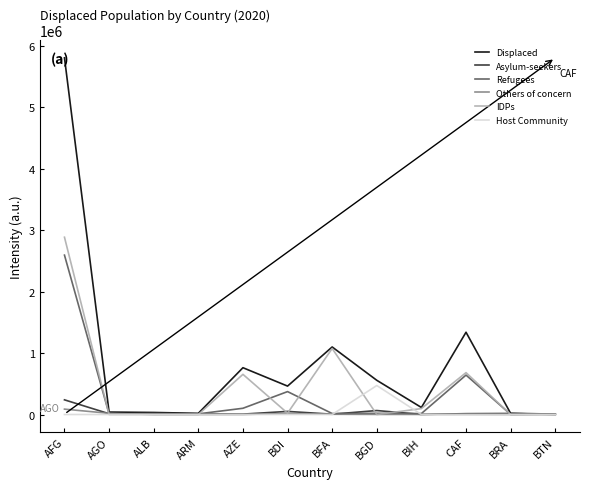

Is it true that Refugees equals 6741 at BTN?

True